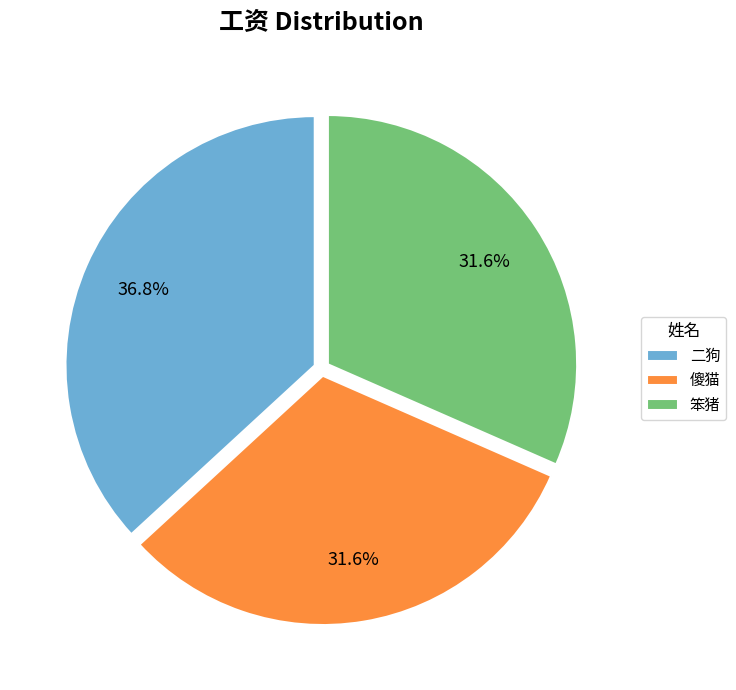

Which category has the biggest portion of the pie?

二狗